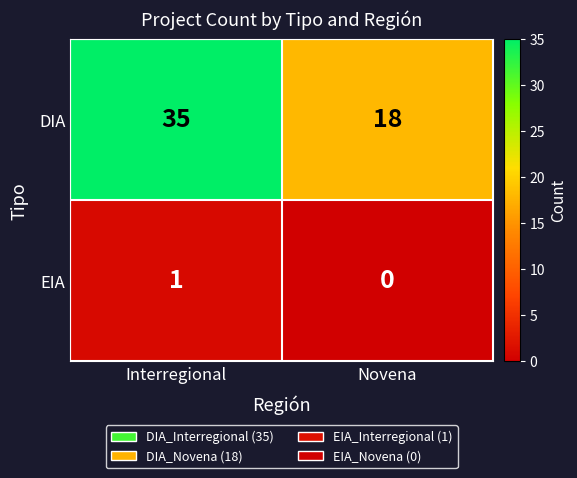

At which label is DIA closest to 26?

Novena